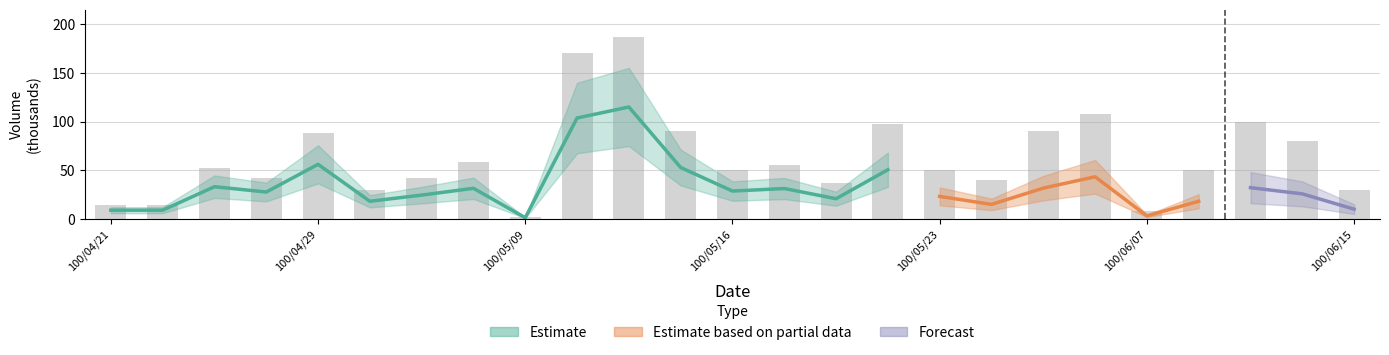

The chart shows a value of 97 at 15. True or false?

True